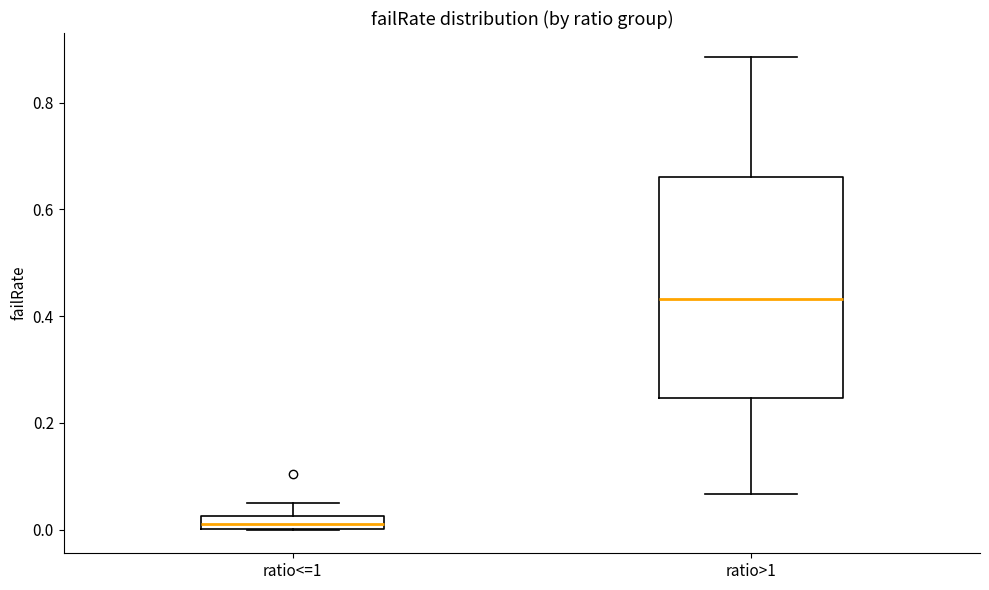

Where is the lower edge of the box for ratio<=1 on the y-axis? The values are not printed on the chart, so give them approximately, as read against the axis.

0.00